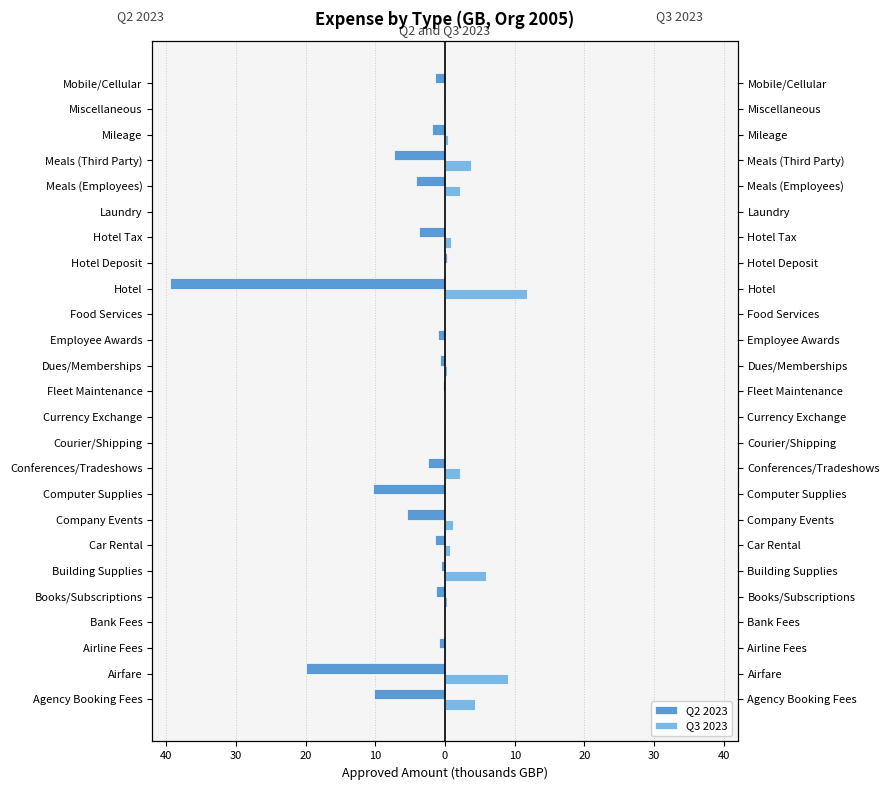

What is the total value across all series at Mobile/Cellular?

-1.5